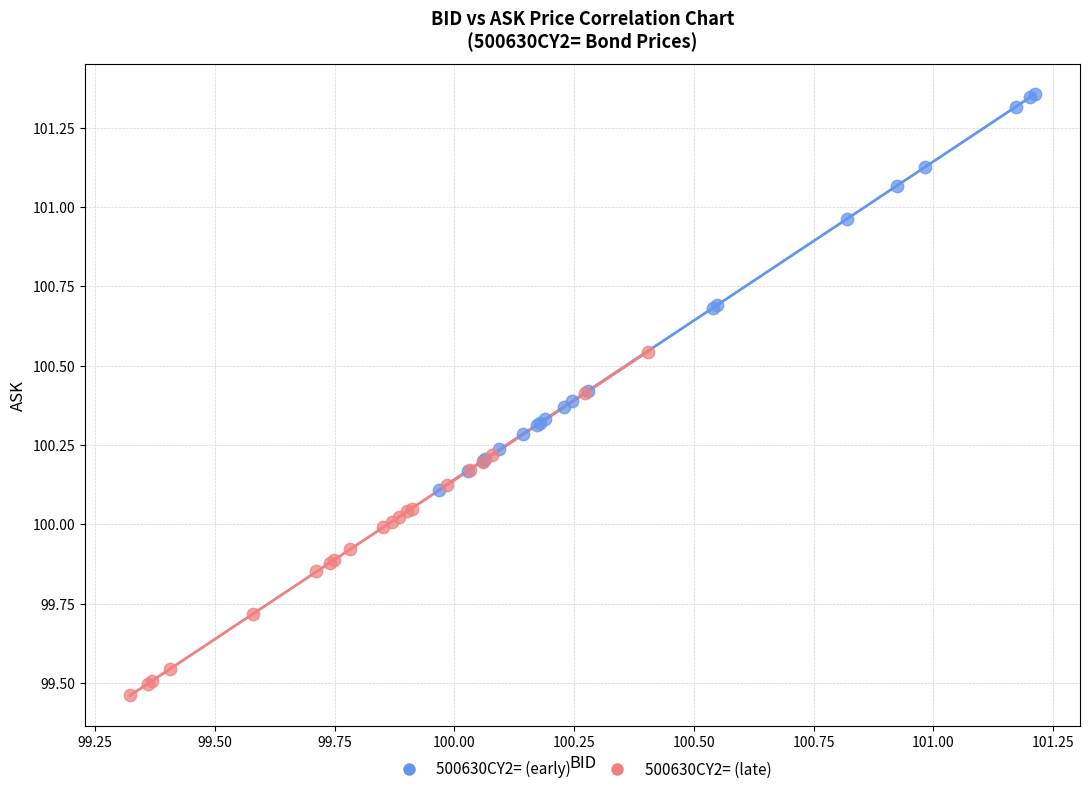

Which series reaches the maximum Y coordinate?

500630CY2= (early)